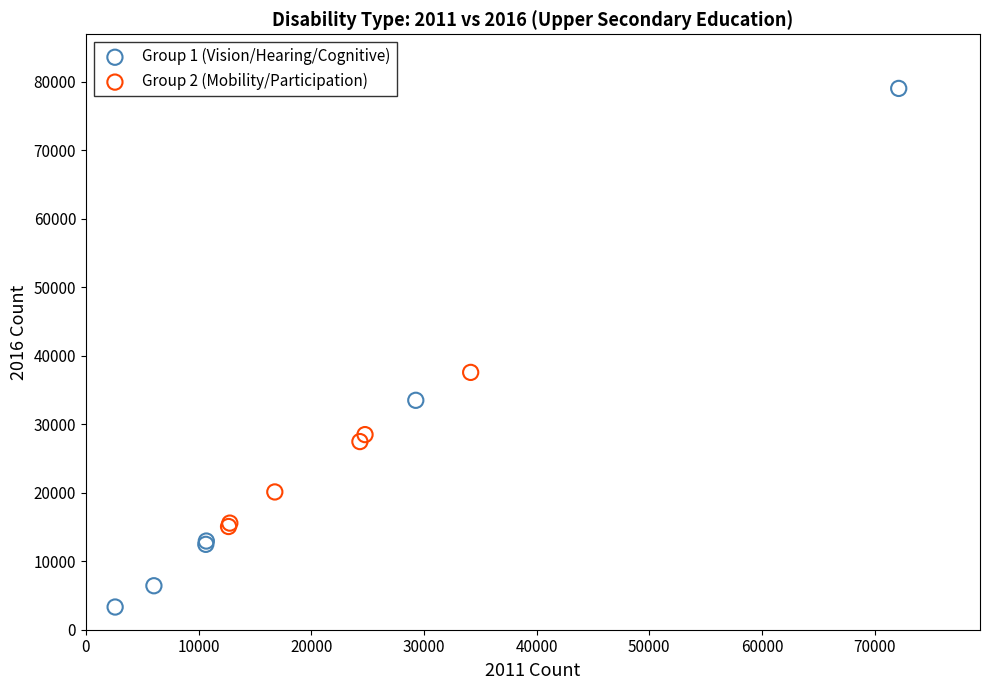

Which series has the largest Y range (max minus min)?

Group 1 (Vision/Hearing/Cognitive)